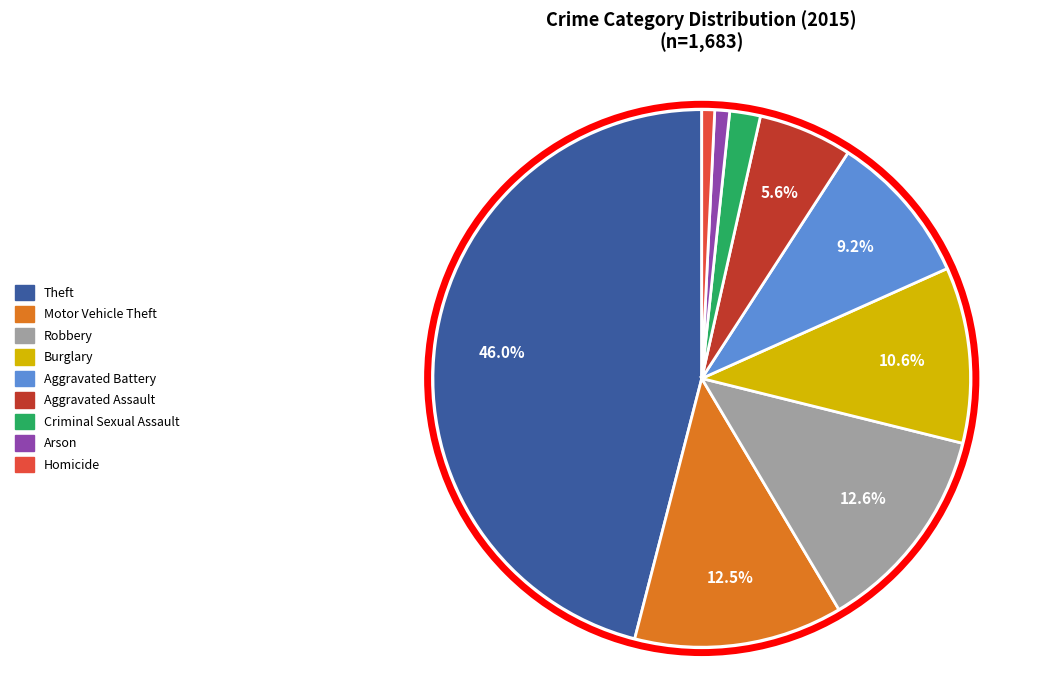

Count the number of slices in the pie.

9